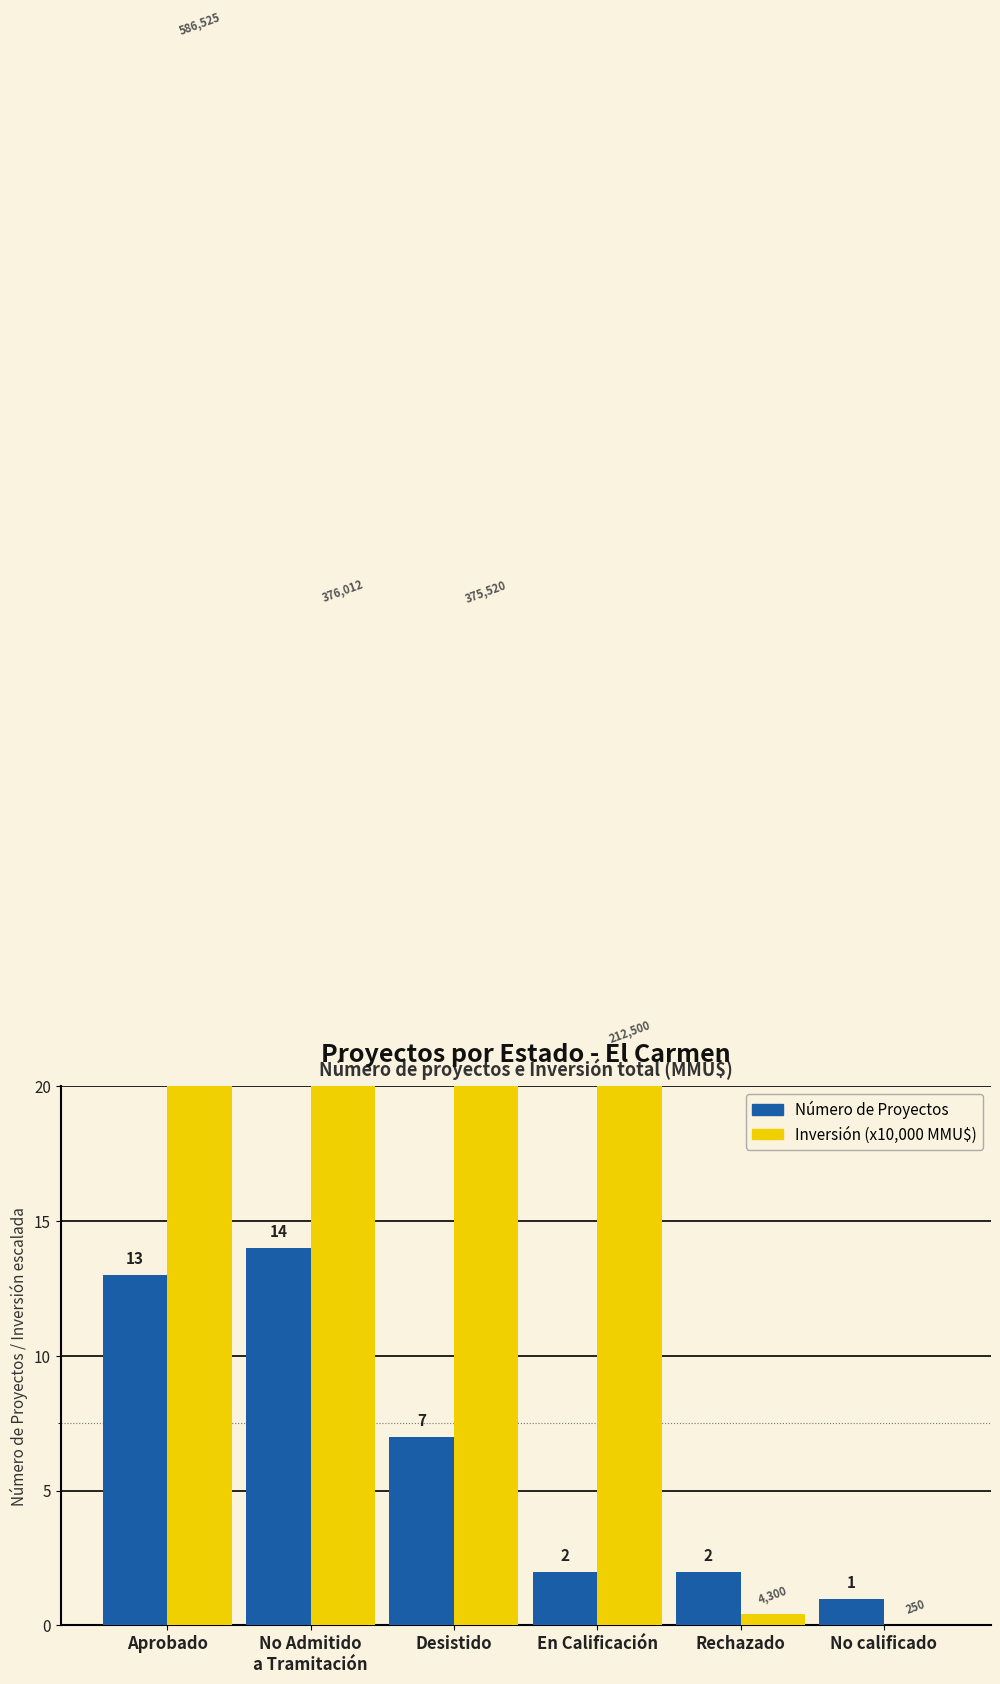

The Inversión (x10,000 MMU$) series shows 58.7 at Aprobado. True or false?

True